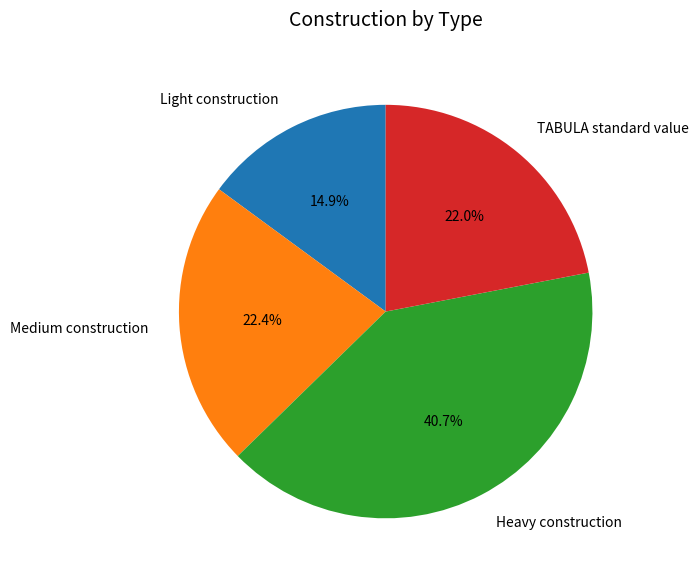

Approximately how many times larger is the value at Light construction compared to TABULA standard value?

0.7